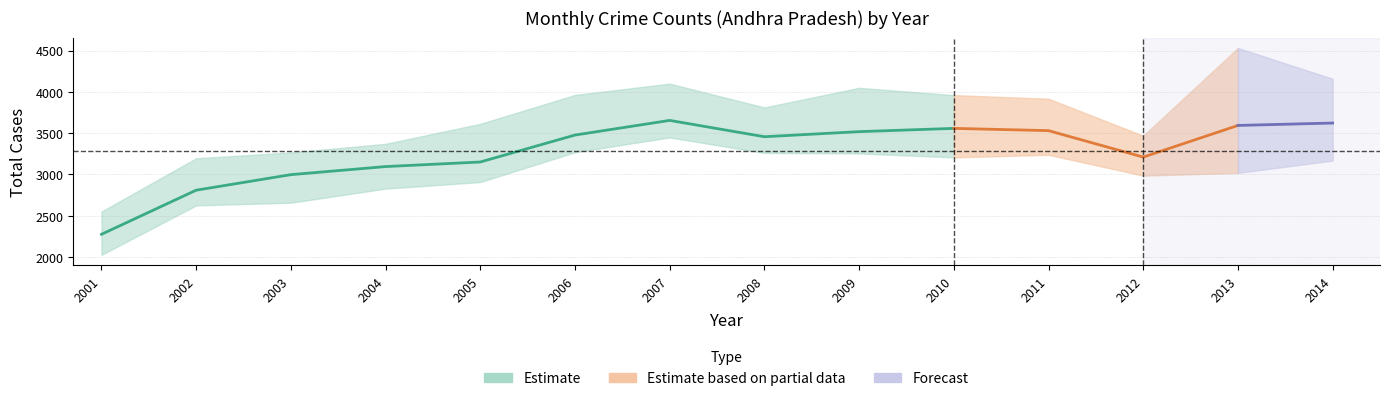

True or false: OCTOBER has a value of 3041 at 2001.

False